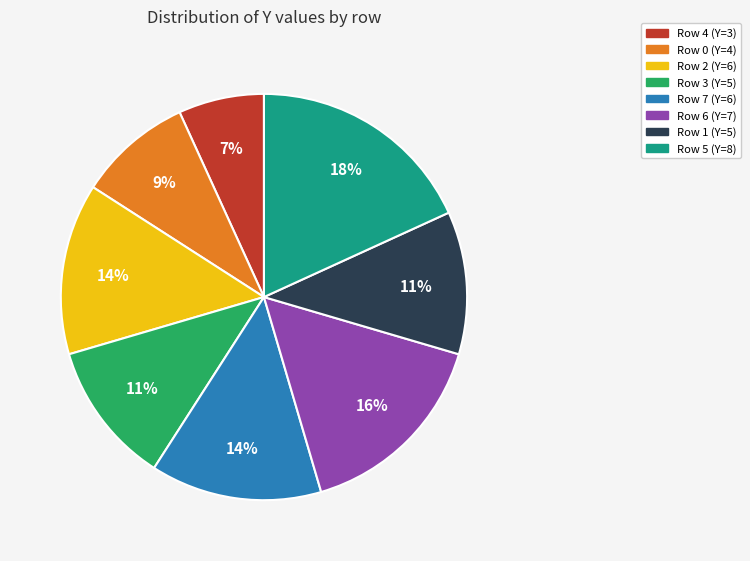

Which has a higher value, Row 1 (Y=5) or Row 0 (Y=4)?

Row 1 (Y=5)